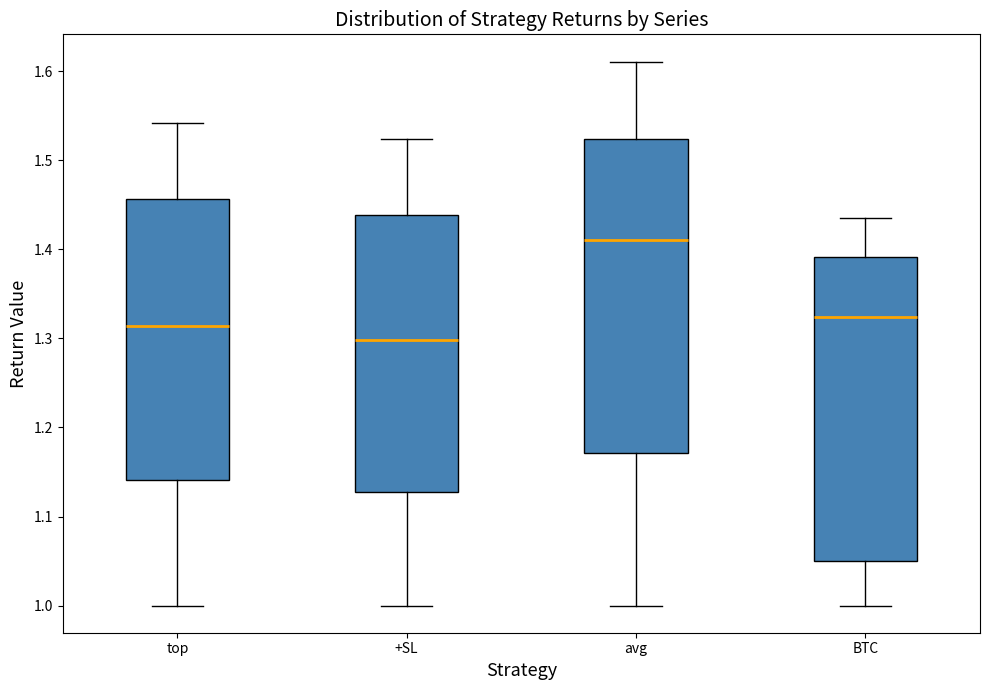

Which box's median line is the highest?

avg